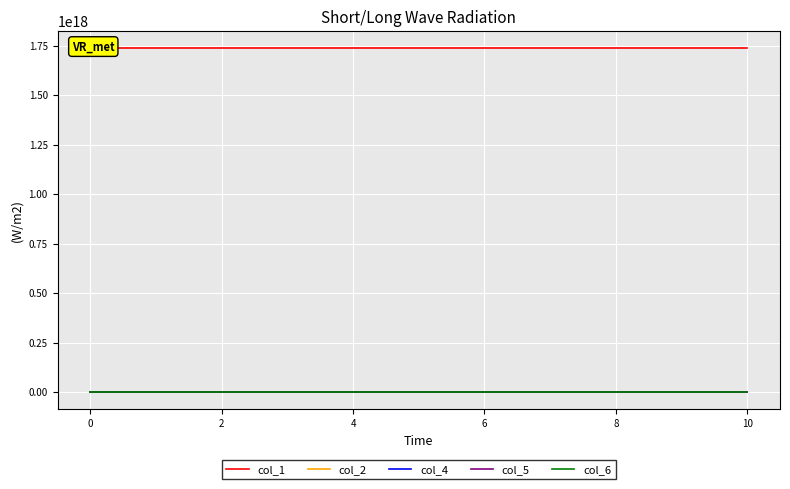

What is the minimum value for col_1?

1735649051993153024